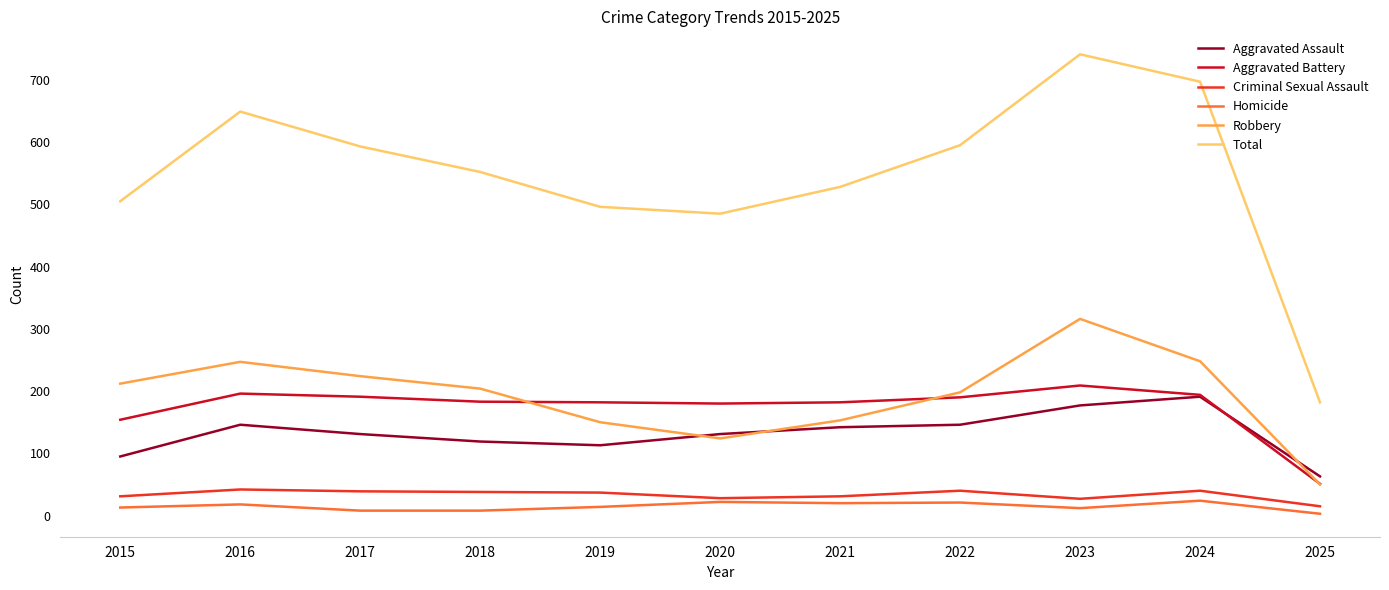

Which series has the widest spread of values?

Total